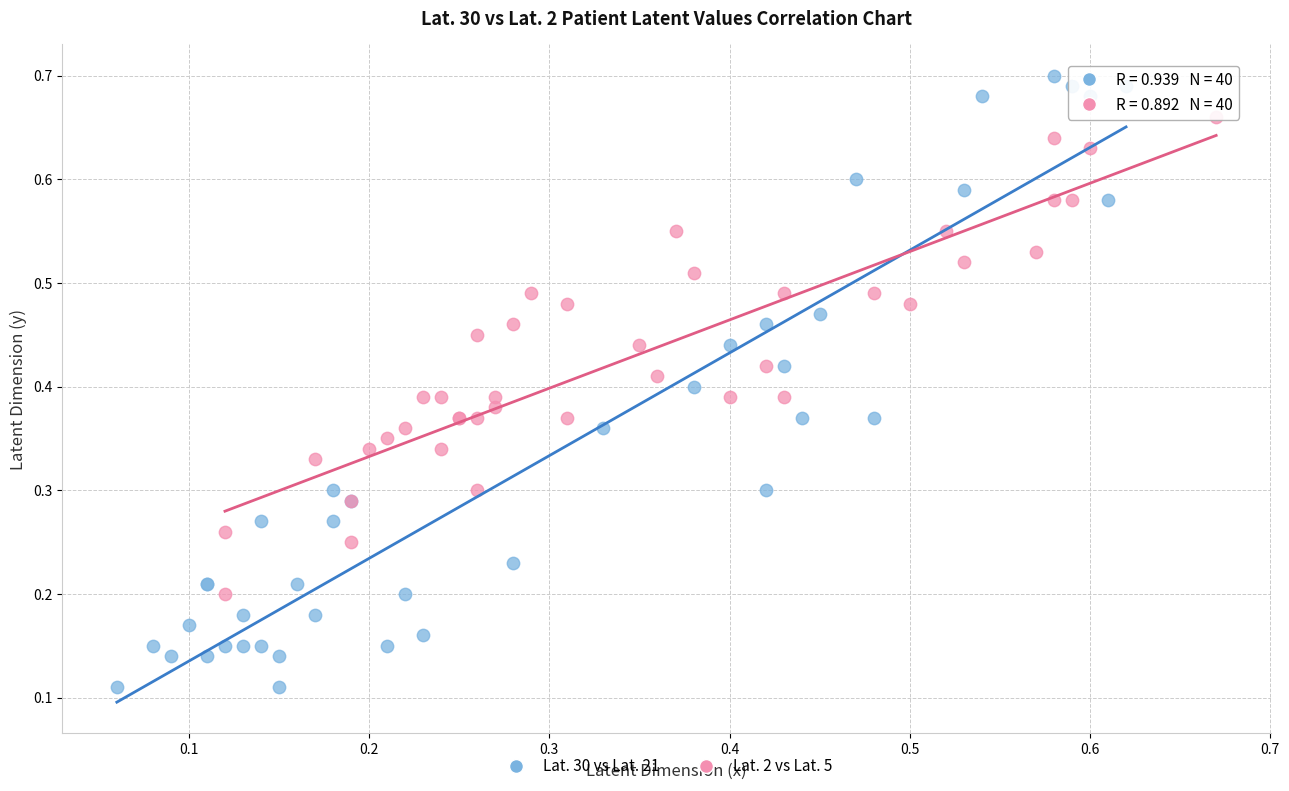

Which series contains the highest Y value?

Lat. 30 vs Lat. 21